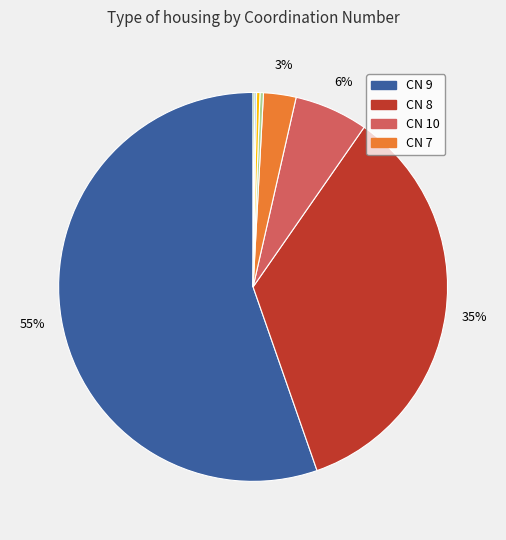

Is there any slice that represents more than half of the pie?

Yes